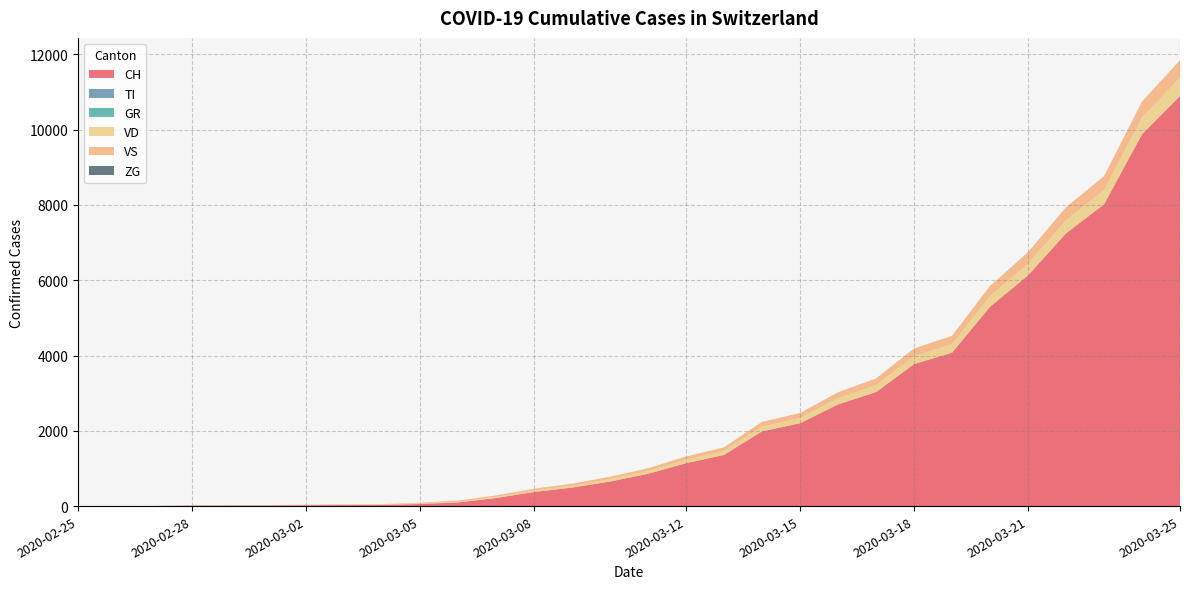

Reading left to right, transcribe all the data shown in this chart.

CH: 0	1	2	13	15	16	22	27	30	56	98	214	374	491	652	858	1139	1359	1986	2200	2700	3028	3772	4075	5294	6128	7245	8015	9877	10897
TI: 0	0	0	0	0	0	0	0	0	0	0	0	0	0	0	0	0	0	0	0	0	0	0	0	0	0	0	0	0	0
GR: 0	0	0	0	0	0	0	0	0	0	0	0	0	0	0	0	0	0	0	0	0	0	0	0	0	0	0	0	0	0
VD: 0	0	0	4	4	4	6	8	10	15	22	32	42	51	63	75	89	102	128	140	169	187	210	227	281	311	349	379	444	487
VS: 0	0	0	6	6	7	10	12	13	19	27	37	46	52	65	73	89	101	123	133	155	175	205	222	272	307	345	370	426	462
ZG: 0	0	0	0	0	0	0	0	0	0	0	0	0	0	0	0	0	0	0	0	0	0	0	0	0	0	0	0	0	0